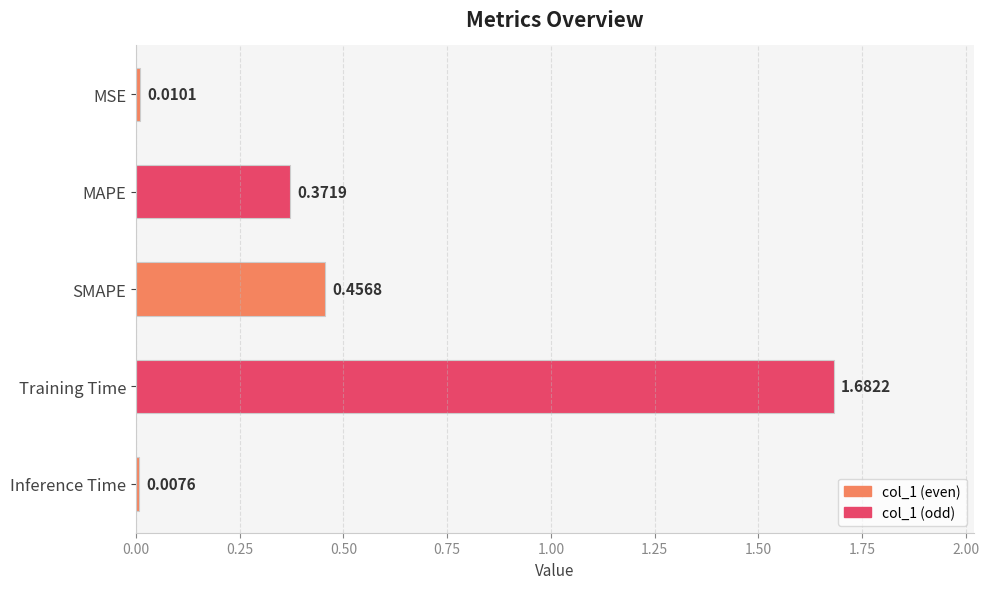

What is the sum of all values?

2.5